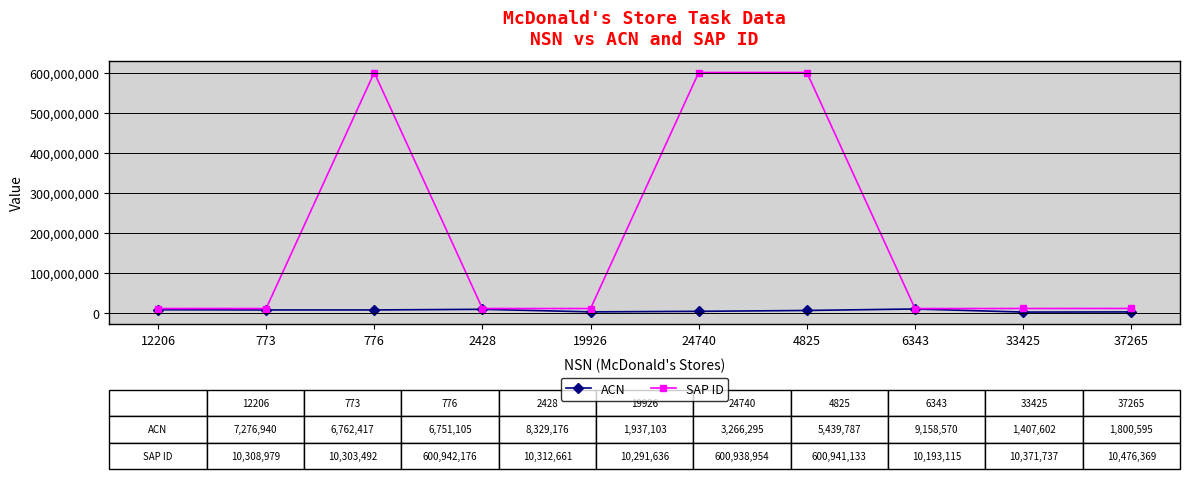

List the series in order of their peak value, lowest first.

ACN, SAP ID